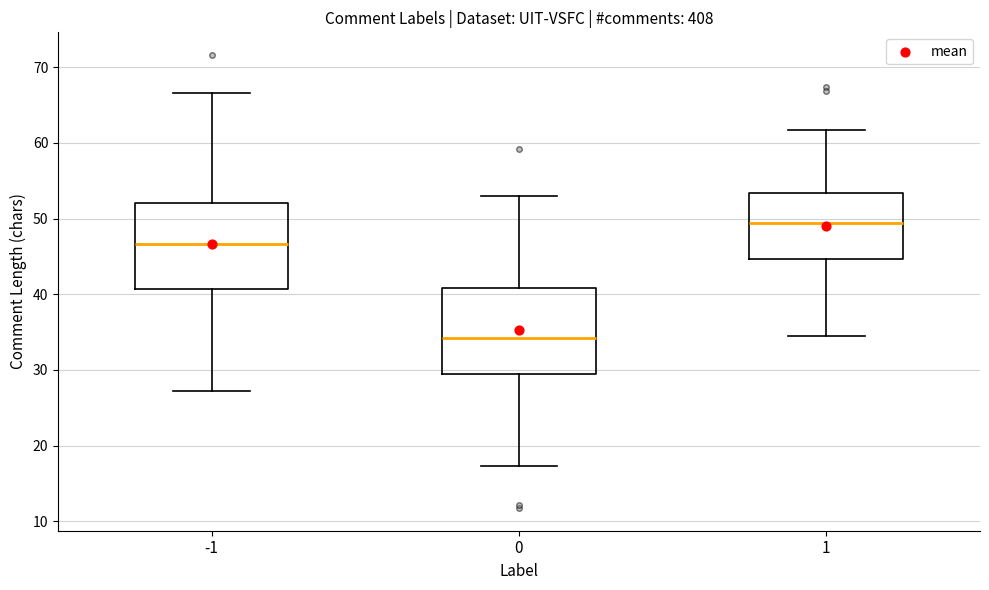

Where does the median line of the box at x = 1 sit on the y-axis? The values are not printed on the chart, so give them approximately, as read against the axis.

49